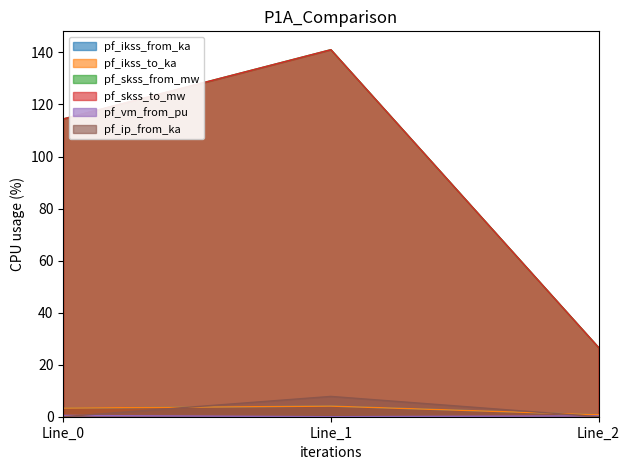

Reading right to left, transcribe all the data shown in this chart.

pf_ikss_from_ka: Line_2=0.8	Line_1=4.1	Line_0=3.3
pf_ikss_to_ka: Line_2=0.8	Line_1=4.1	Line_0=3.3
pf_skss_from_mw: Line_2=26.6	Line_1=141.1	Line_0=114.4
pf_skss_to_mw: Line_2=26.6	Line_1=141.1	Line_0=114.4
pf_vm_from_pu: Line_2=0.3	Line_1=0.0	Line_0=0.5
pf_ip_from_ka: Line_2=0.0	Line_1=7.8	Line_0=0.0